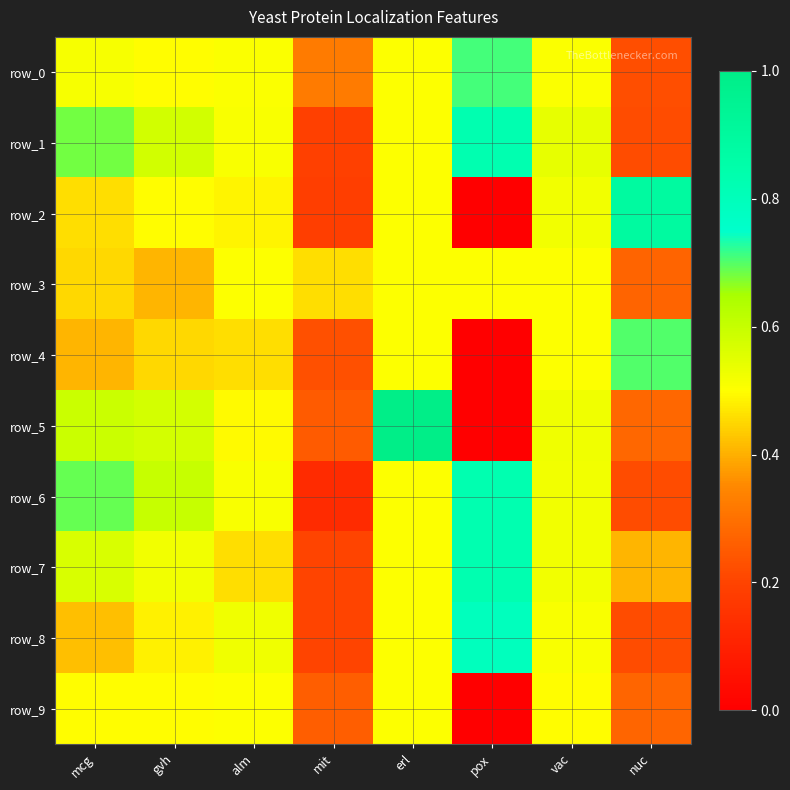

At which category does the chart reach its peak across all series?

erl